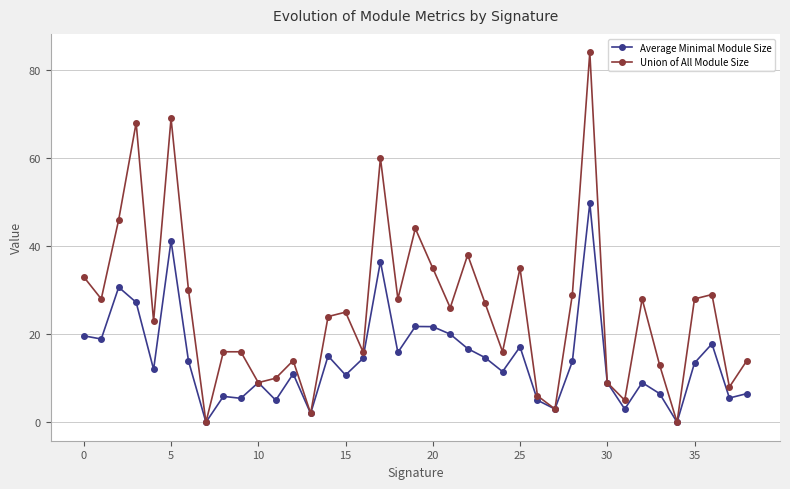

How many lines are shown in the chart?

2